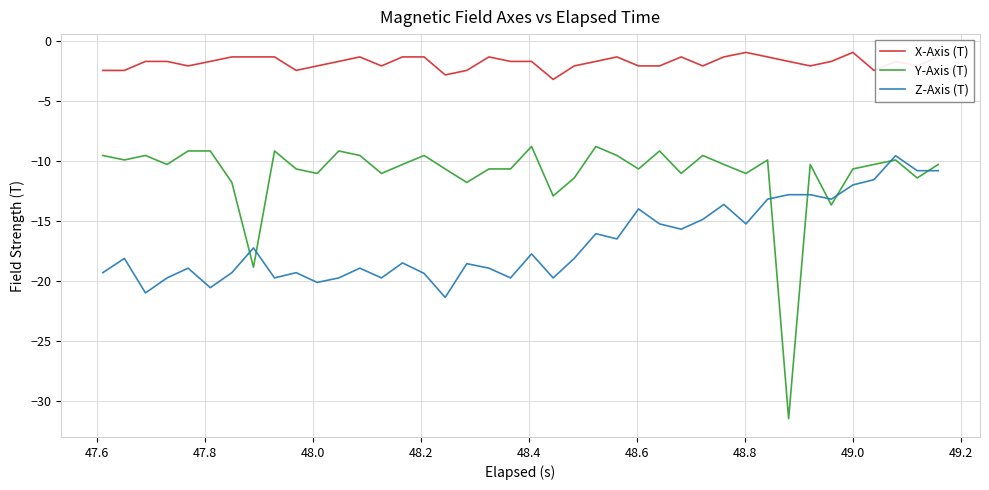

What is the maximum value shown in the chart?

-1.0